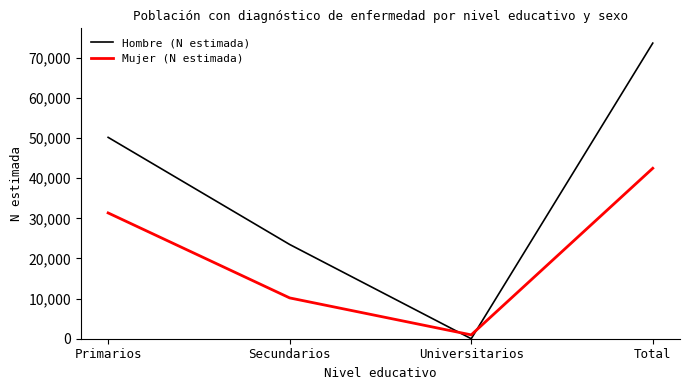

How many lines are shown in the chart?

2